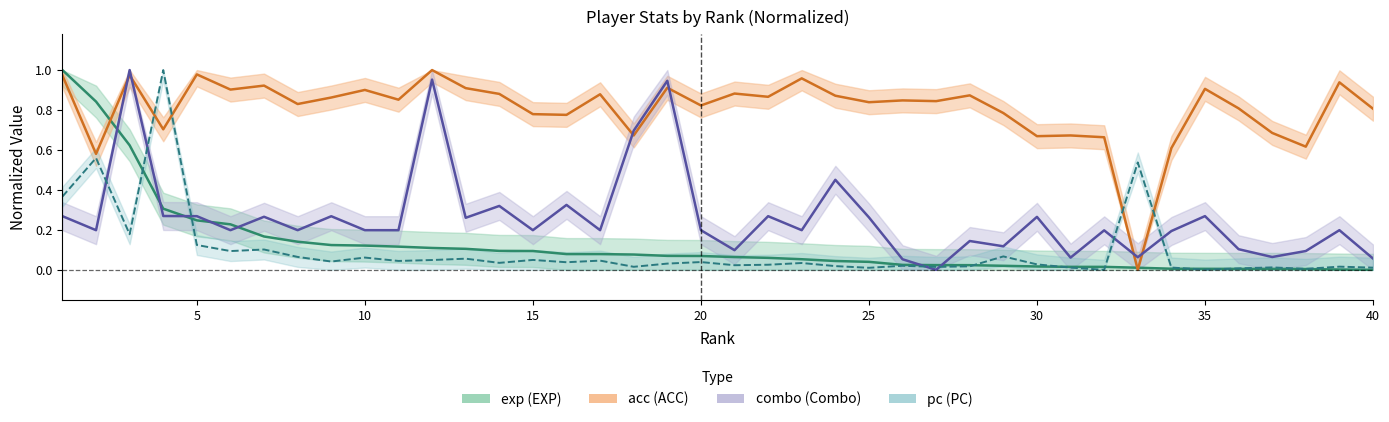

What is the spread (max minus min) of values at 40?

0.8